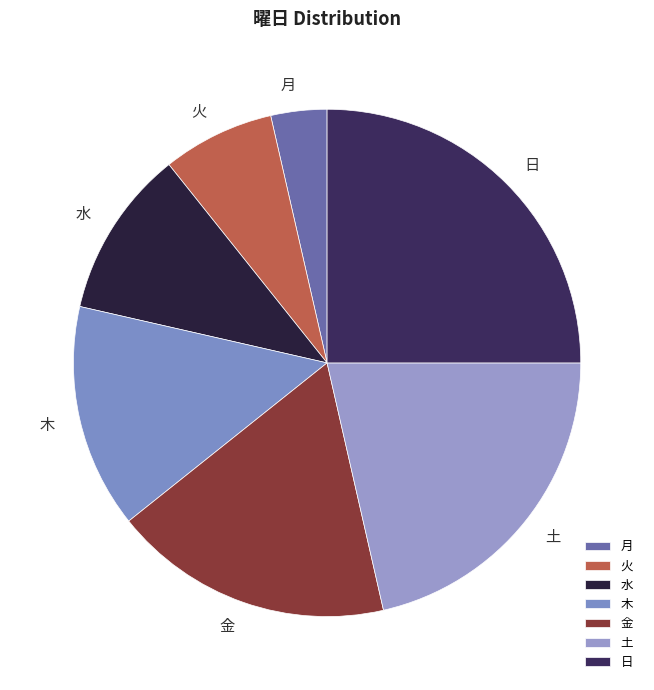

Combined, do 木 and 土 account for over 50%?

No